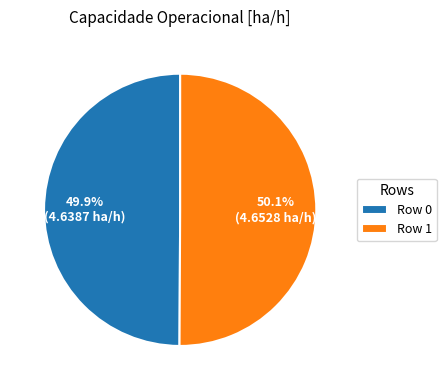

Count the number of slices in the pie.

2